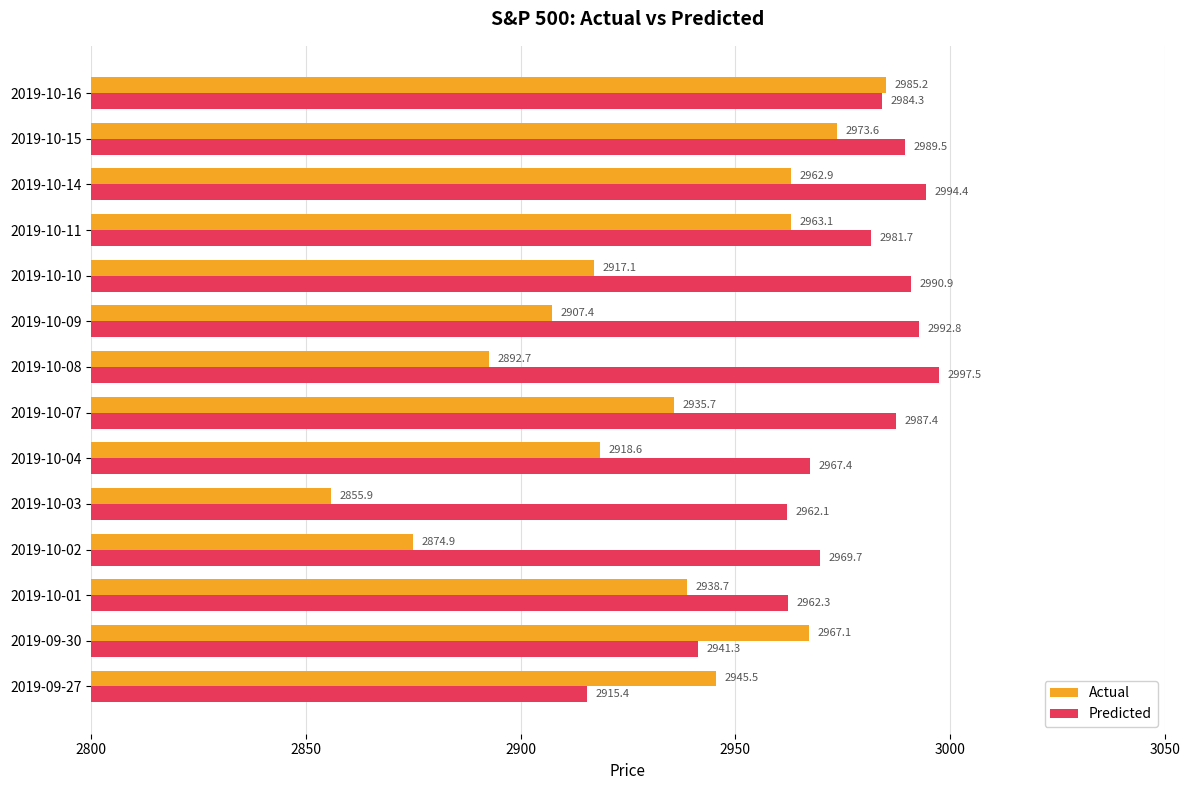

What are all the series names shown in the legend?

Actual, Predicted